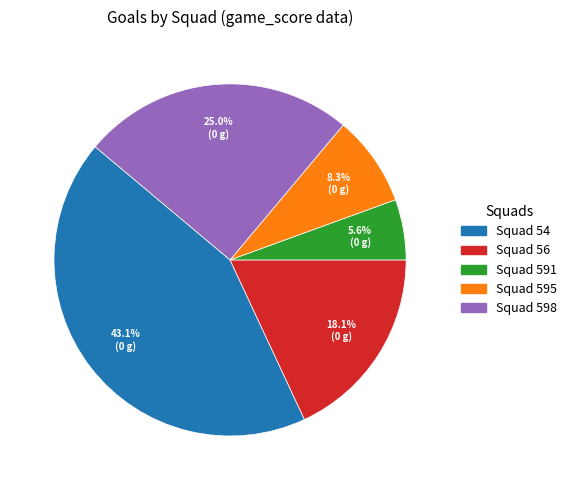

Is there a majority slice in this chart?

No